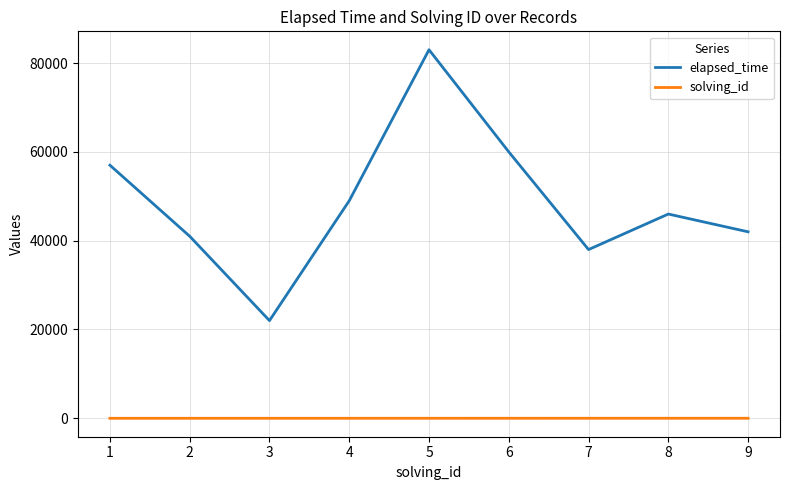

True or false: elapsed_time has a value of 54020 at 7.

False